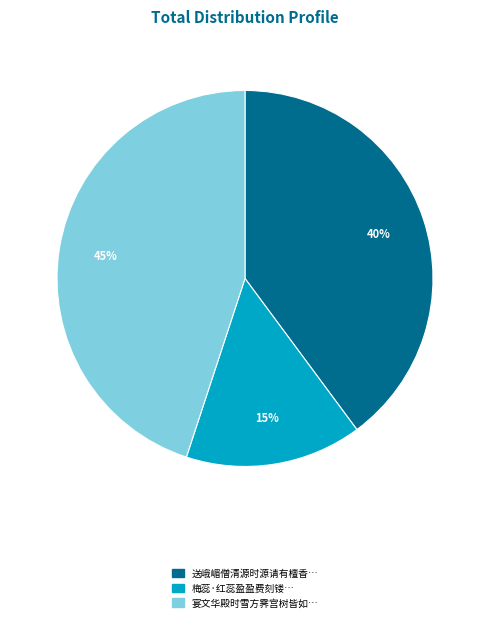

Does any single category account for the majority?

No